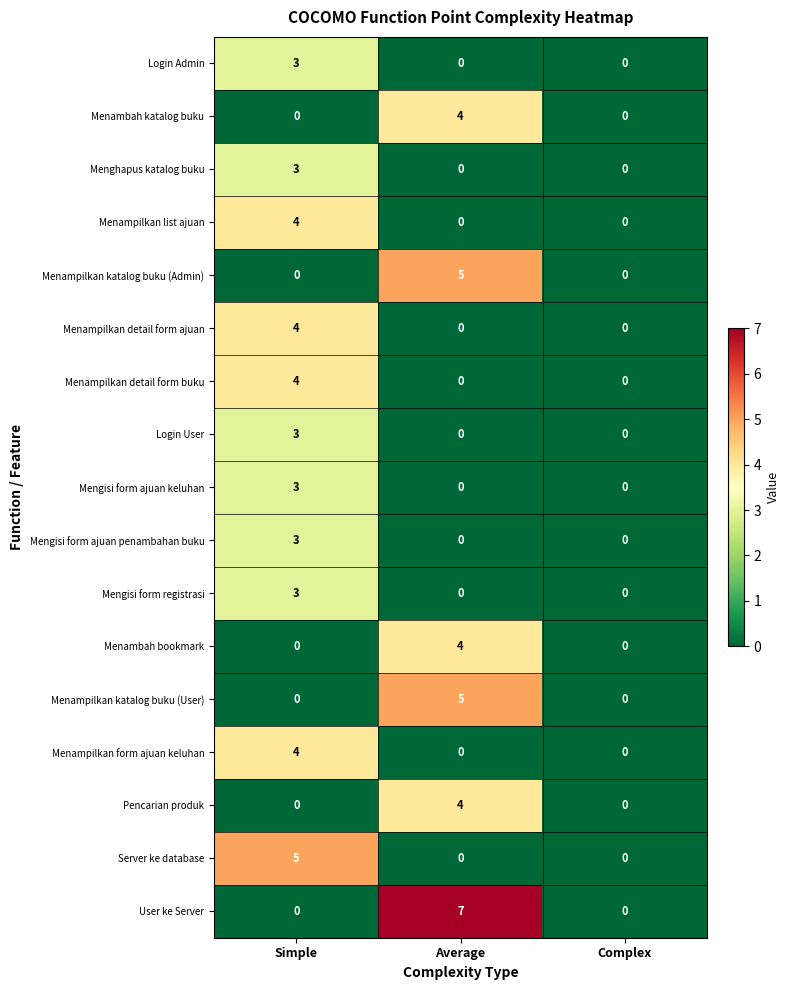

What is the difference between the maximum and minimum values in the Menampilkan detail form ajuan series?

4